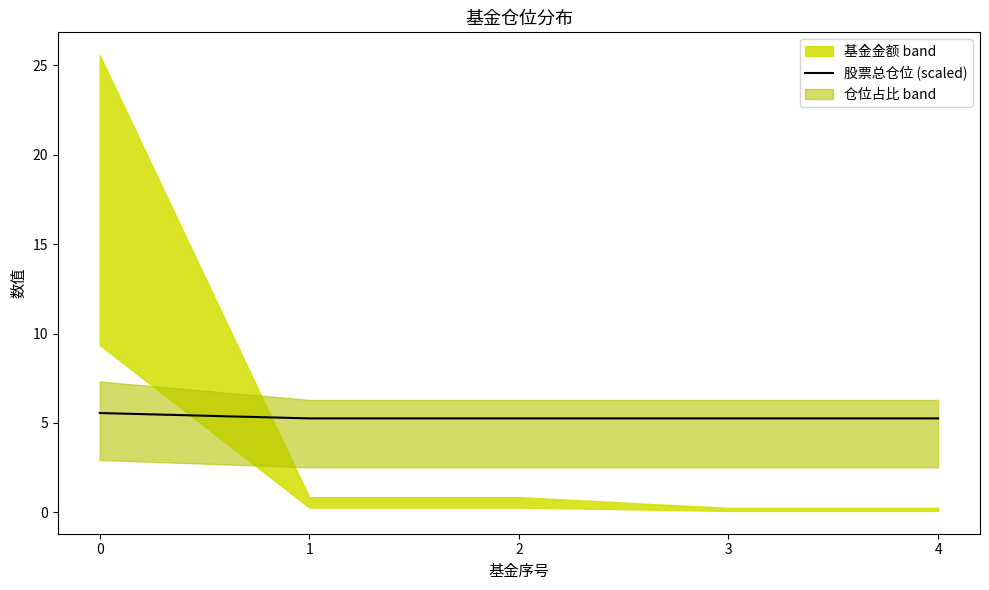

True or false: the data has more than 0 interior local peaks.

False